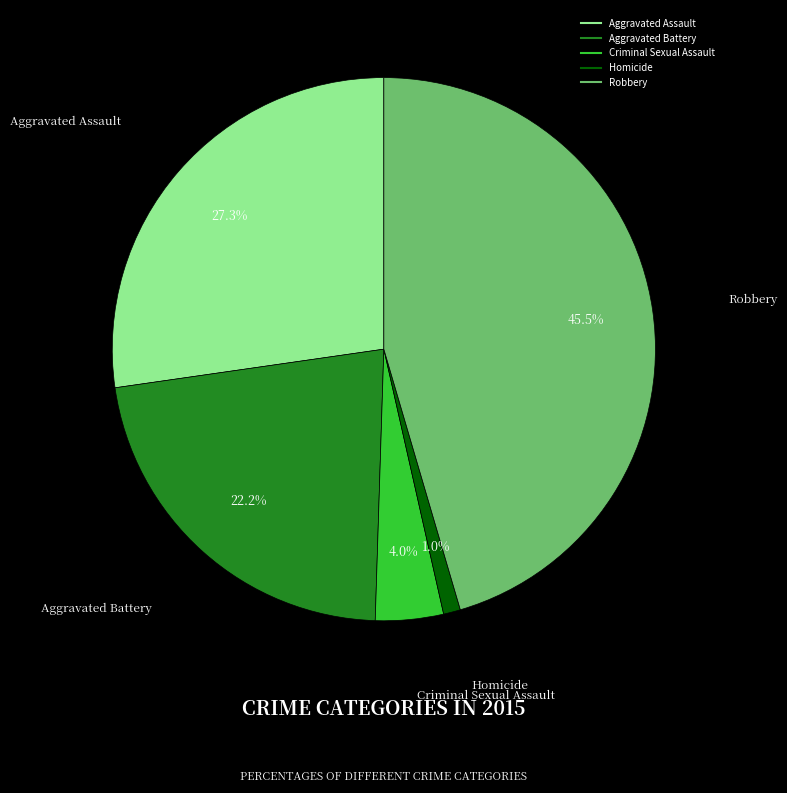

What is the smallest slice in the pie chart?

Homicide